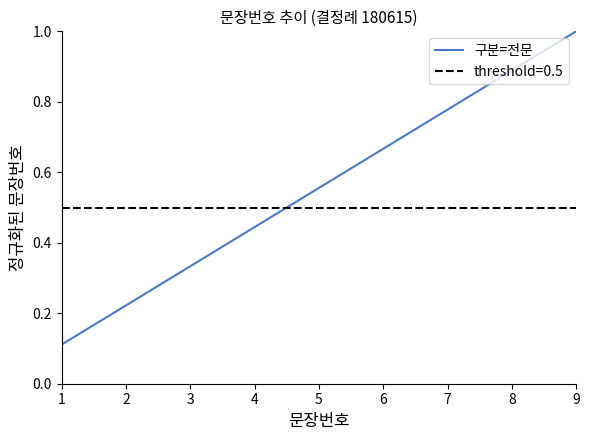

Read the value at 2.

0.2